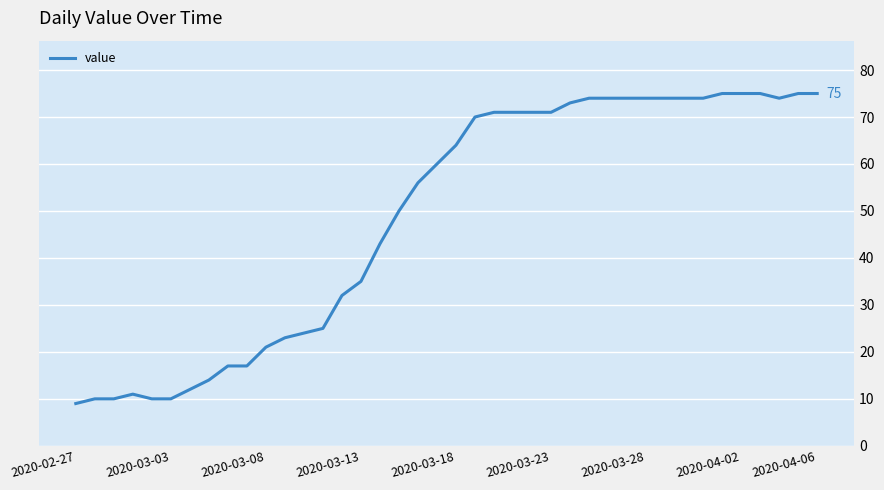

What is the difference between the maximum and minimum values?

66